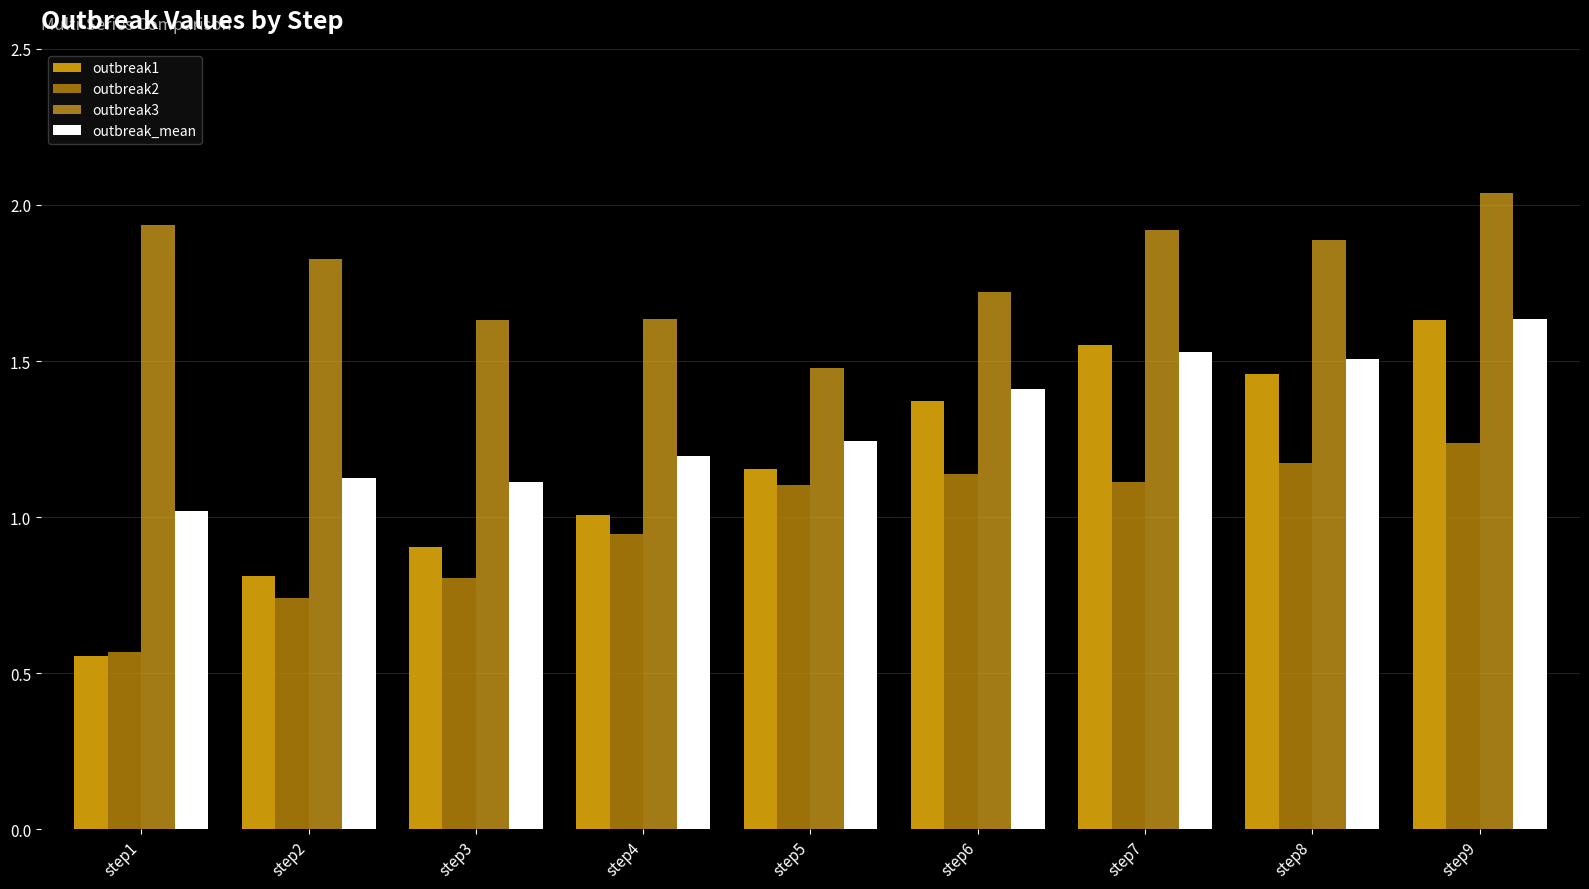

Which series has the largest range (max minus min)?

outbreak1